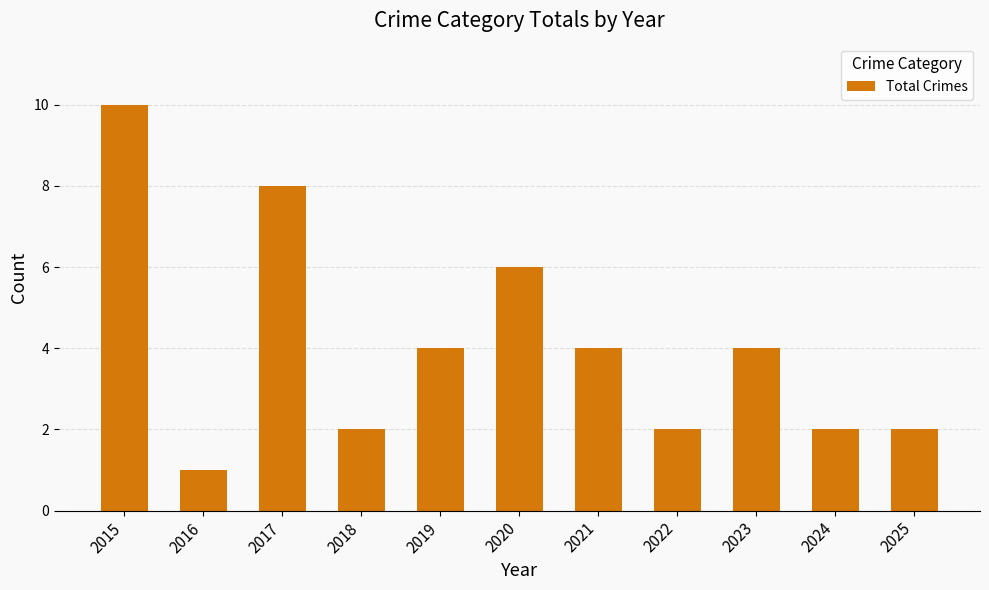

What is the smallest value displayed?

1